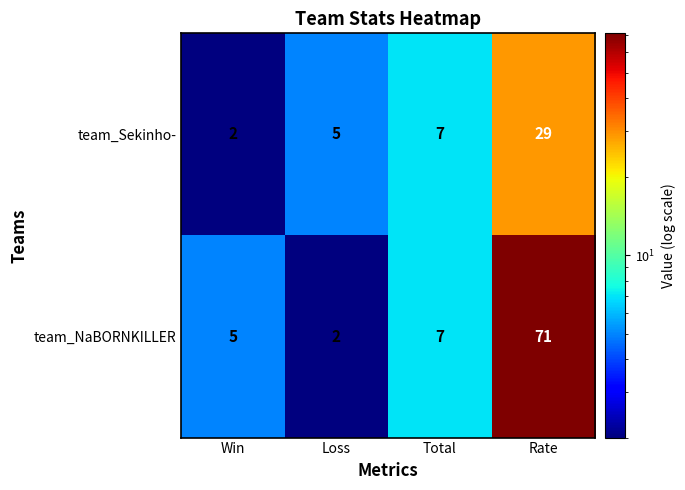

Rank the series by their maximum value, from lowest to highest.

team_Sekinho-, team_NaBORNKILLER